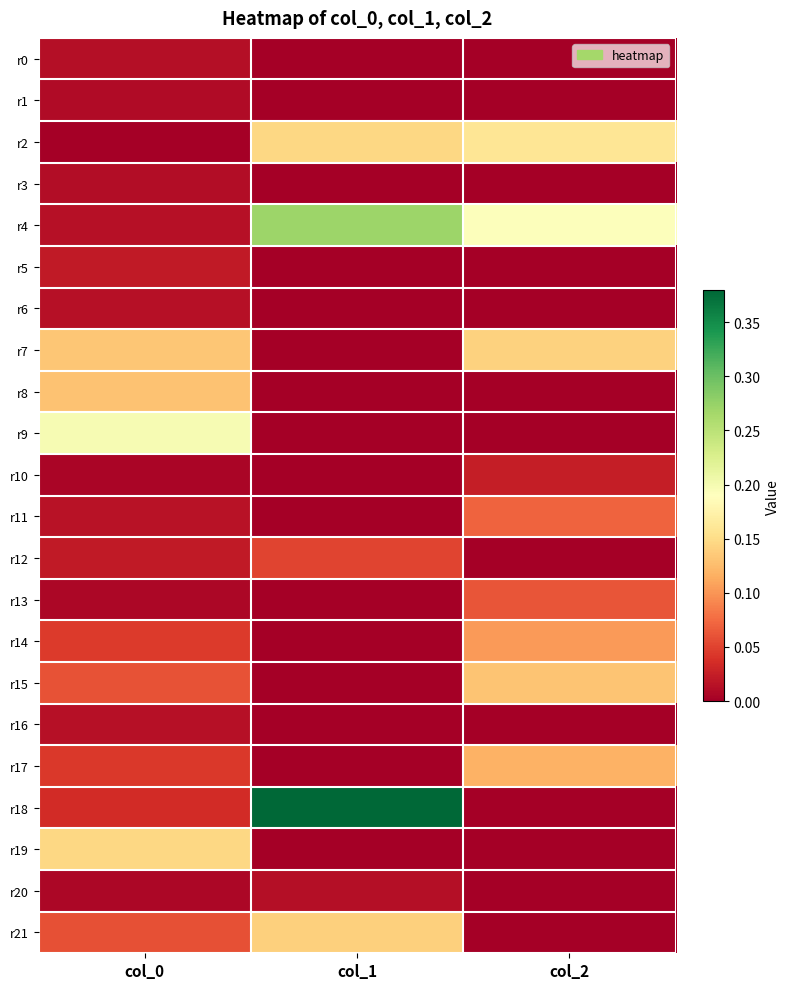

Reading right to left, extract all data points from this chart.

r0: col_2=0.0	col_1=0.0	col_0=0.0
r1: col_2=0.0	col_1=0.0	col_0=0.0
r2: col_2=0.2	col_1=0.1	col_0=0.0
r3: col_2=0.0	col_1=0.0	col_0=0.0
r4: col_2=0.2	col_1=0.3	col_0=0.0
r5: col_2=0.0	col_1=0.0	col_0=0.0
r6: col_2=0.0	col_1=0.0	col_0=0.0
r7: col_2=0.1	col_1=0.0	col_0=0.1
r8: col_2=0.0	col_1=0.0	col_0=0.1
r9: col_2=0.0	col_1=0.0	col_0=0.2
r10: col_2=0.0	col_1=0.0	col_0=0.0
r11: col_2=0.1	col_1=0.0	col_0=0.0
r12: col_2=0.0	col_1=0.1	col_0=0.0
r13: col_2=0.1	col_1=0.0	col_0=0.0
r14: col_2=0.1	col_1=0.0	col_0=0.0
r15: col_2=0.1	col_1=0.0	col_0=0.1
r16: col_2=0.0	col_1=0.0	col_0=0.0
r17: col_2=0.1	col_1=0.0	col_0=0.0
r18: col_2=0.0	col_1=0.4	col_0=0.0
r19: col_2=0.0	col_1=0.0	col_0=0.1
r20: col_2=0.0	col_1=0.0	col_0=0.0
r21: col_2=0.0	col_1=0.1	col_0=0.1